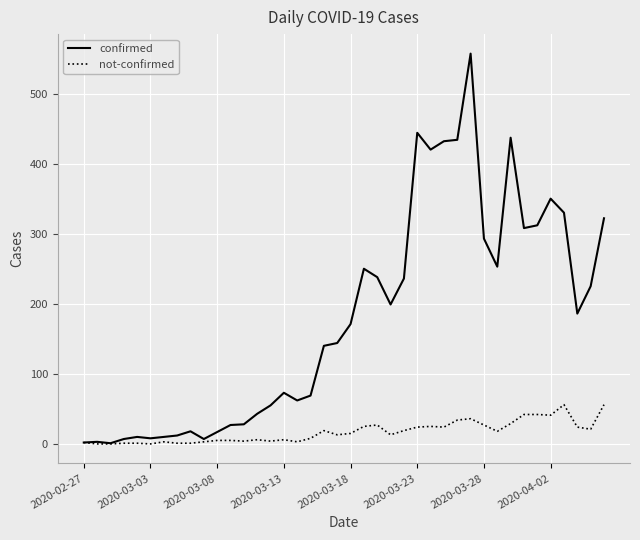

What is the maximum value shown in the chart?

557